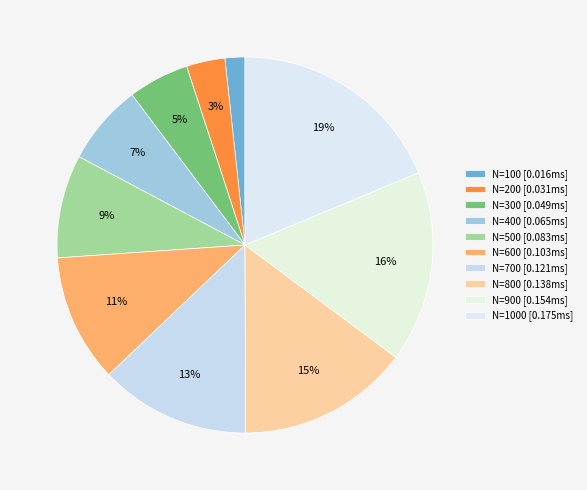

Which category has the biggest portion of the pie?

1000